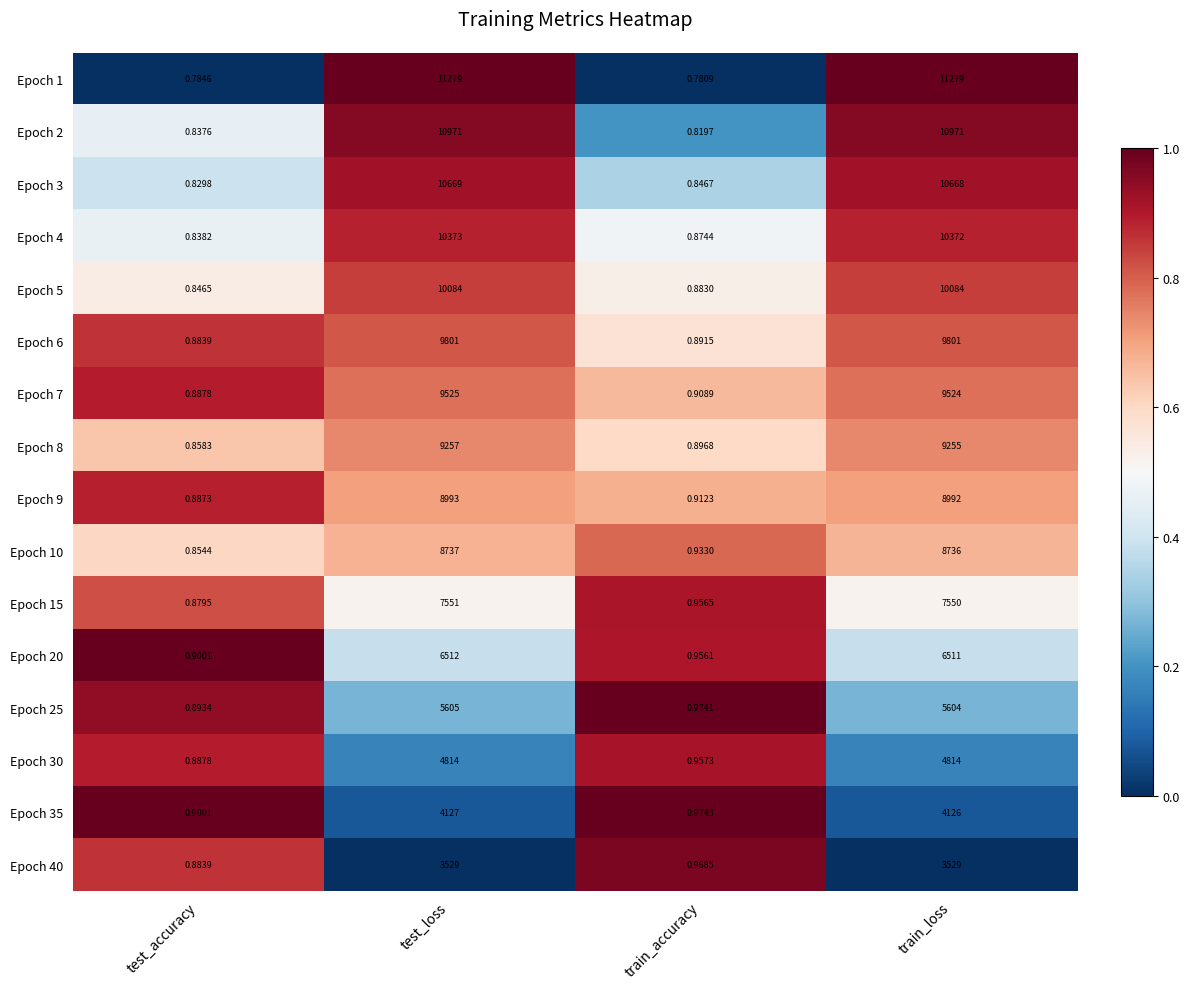

At which category is the sum across all series the highest?

test_loss